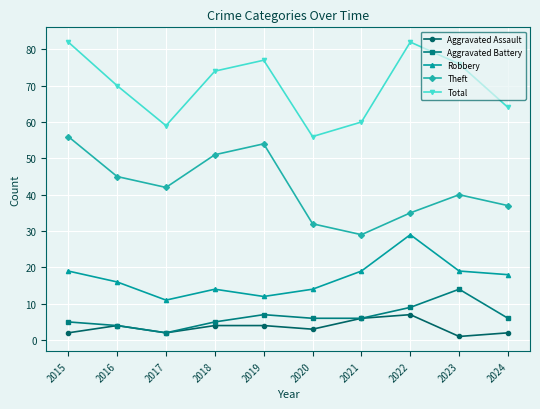

What is the average value of the Aggravated Battery series?

6